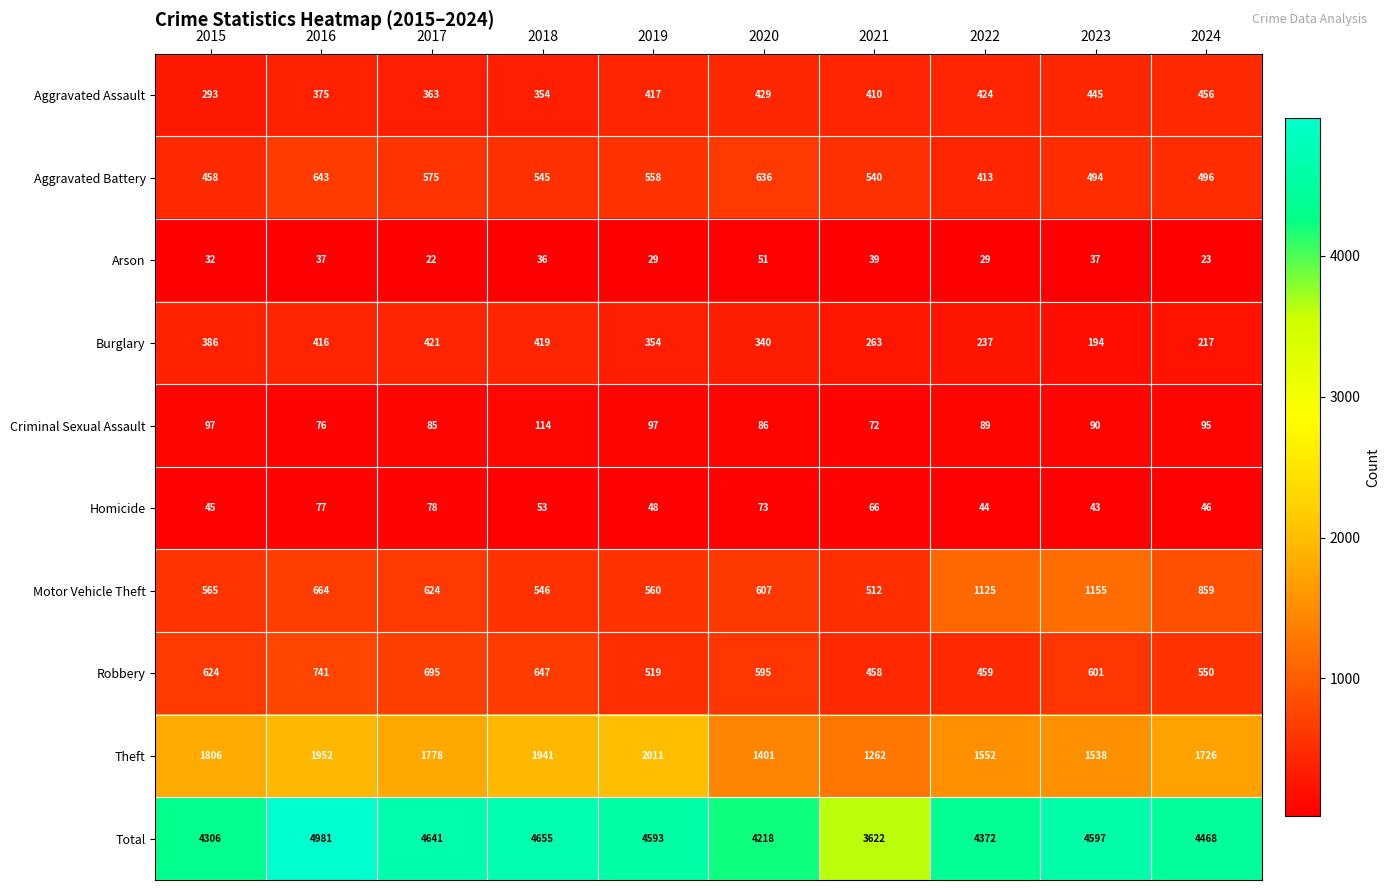

Which series changed the most between 2020 and 2021?

Total